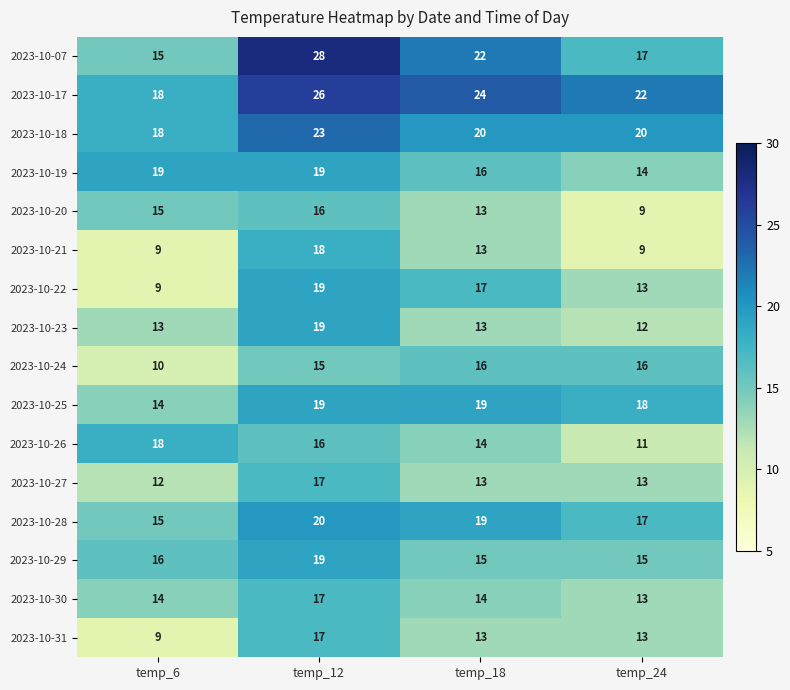

The value of 2023-10-29 at temp_24 is 26. True or false?

False